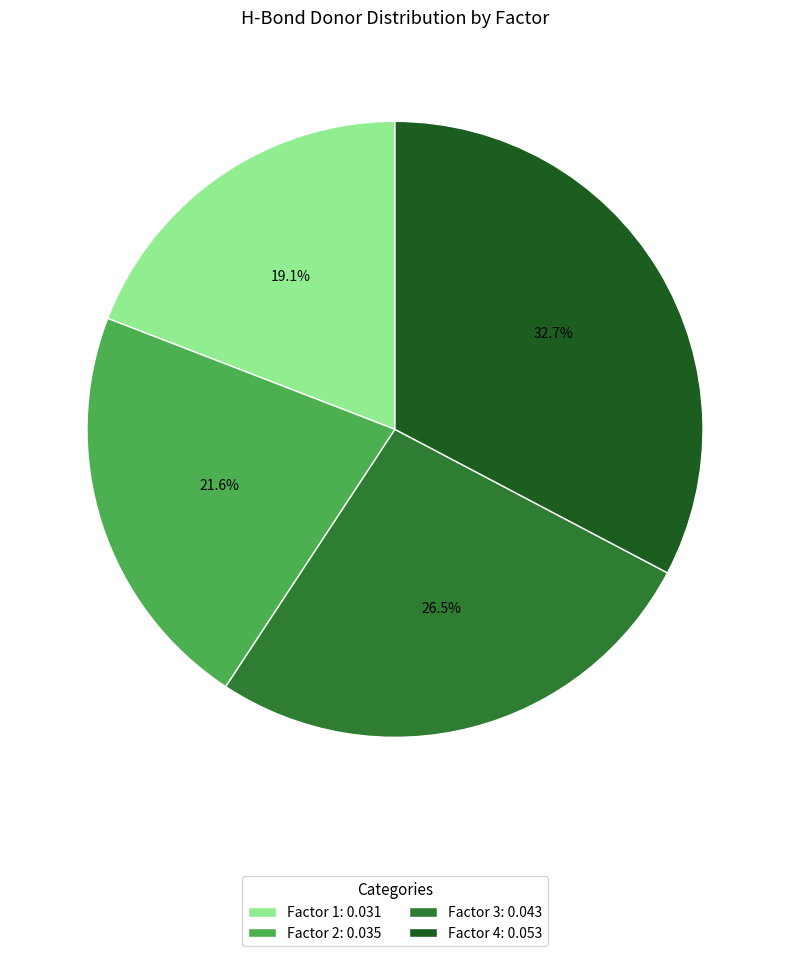

Count the number of slices in the pie.

4